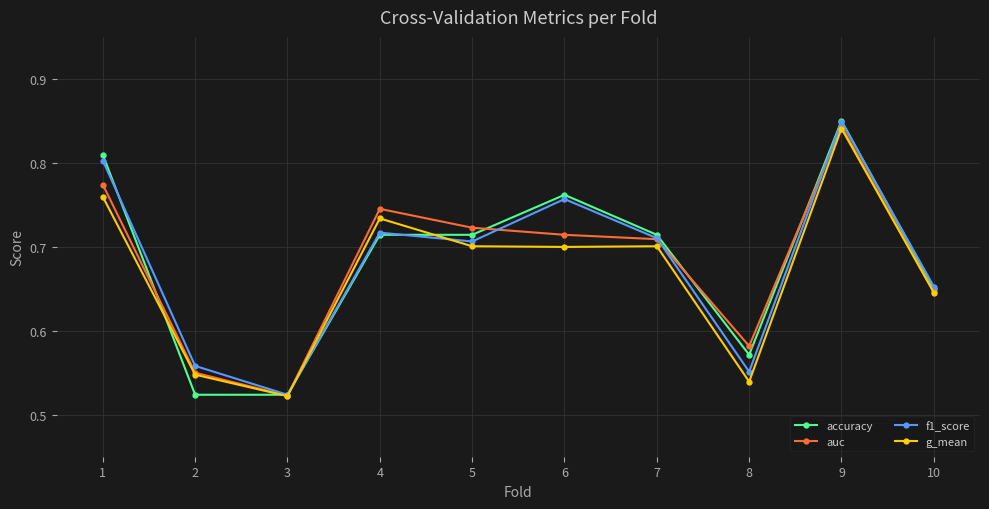

At which category is the sum across all series the highest?

9